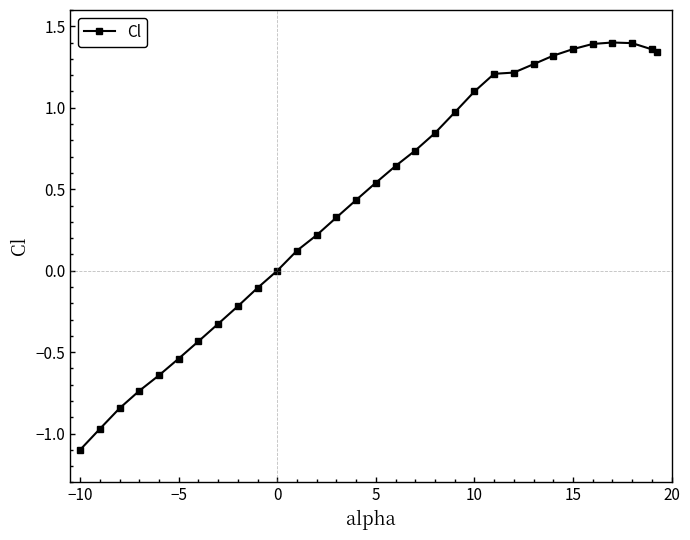

What is the minimum value shown in the chart?

-1.1